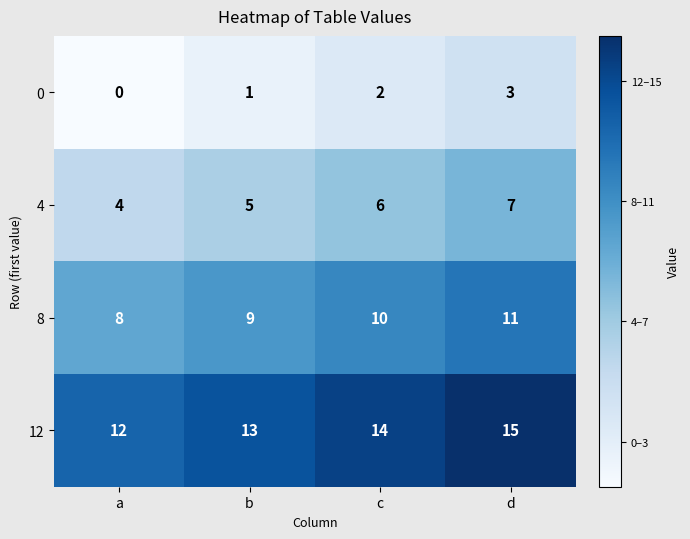

What is the difference between the 4 values at a and d?

3